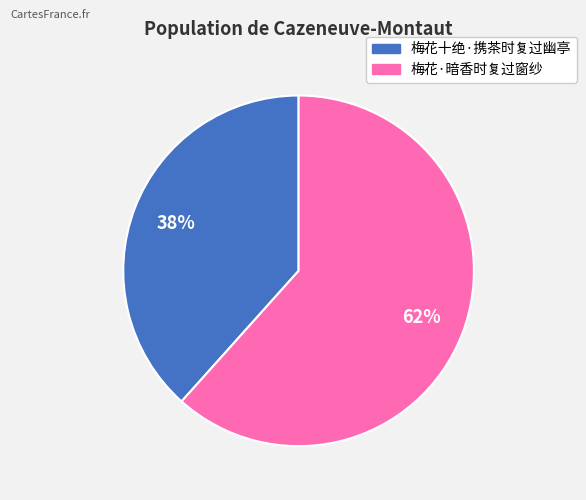

To the nearest percent, what is the average slice percentage?

50%